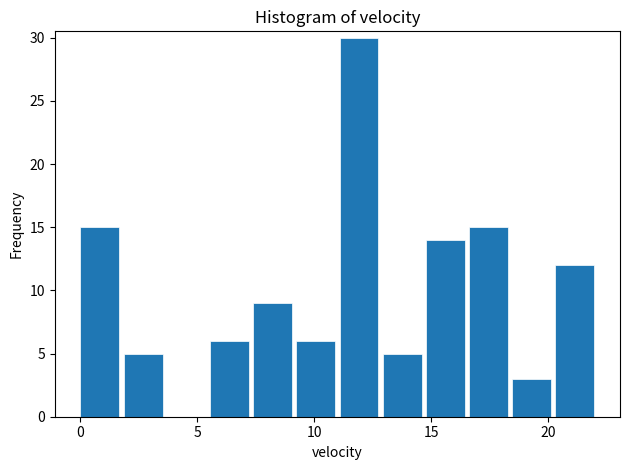

Around what value on the x-axis is the tallest bar? Give the approximate position of its centre, as read against the axis.

12.0